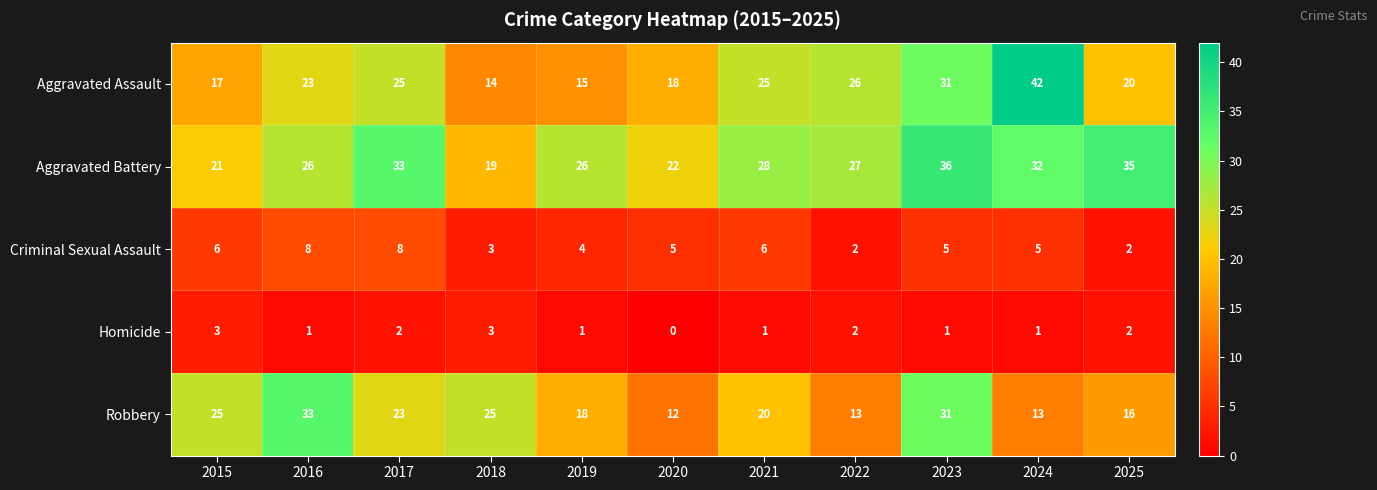

What is the difference between the highest and lowest values at 2021?

27